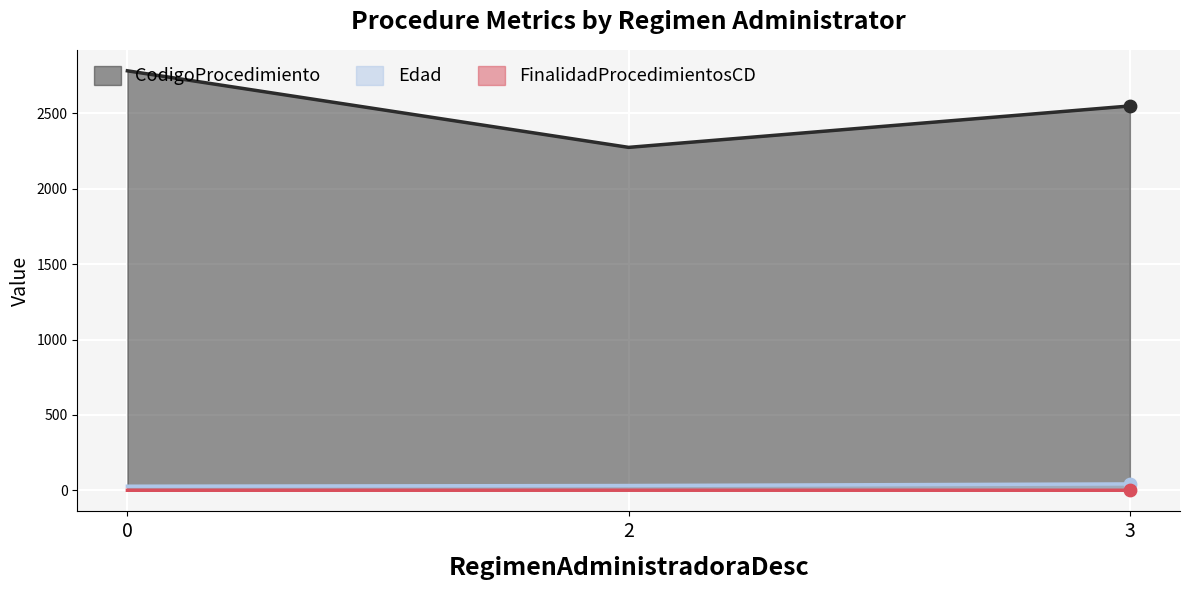

At which category is the sum across all series the highest?

0